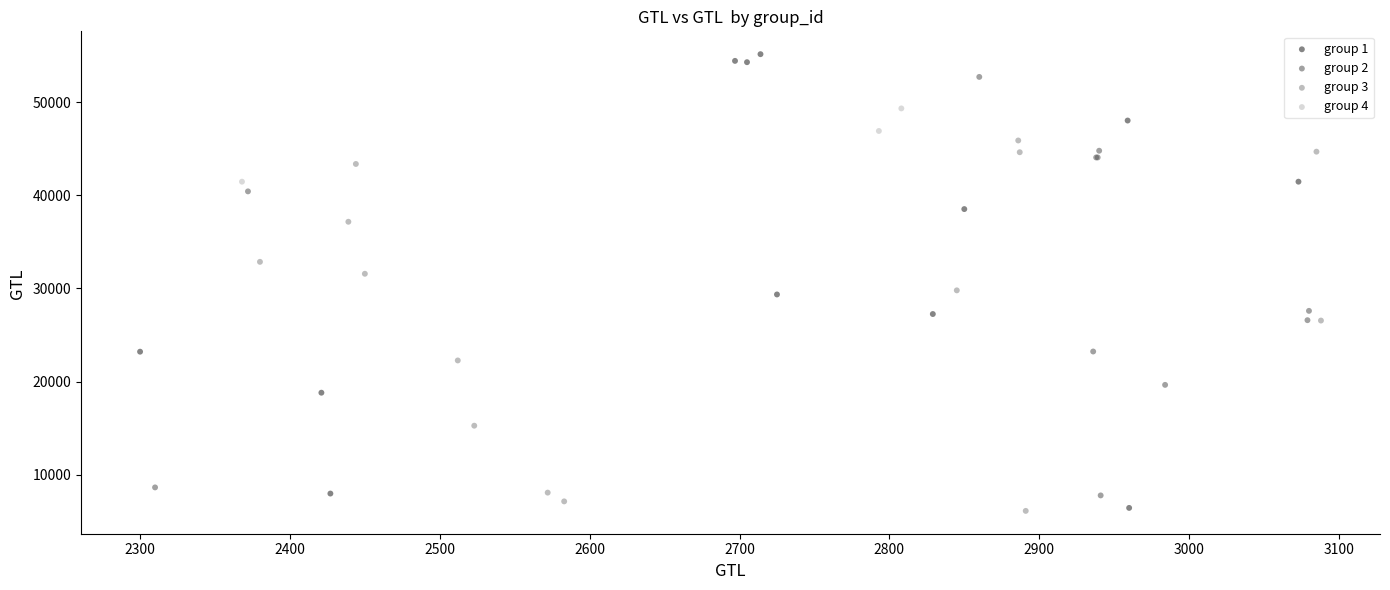

Which series contains the highest Y value?

group 1